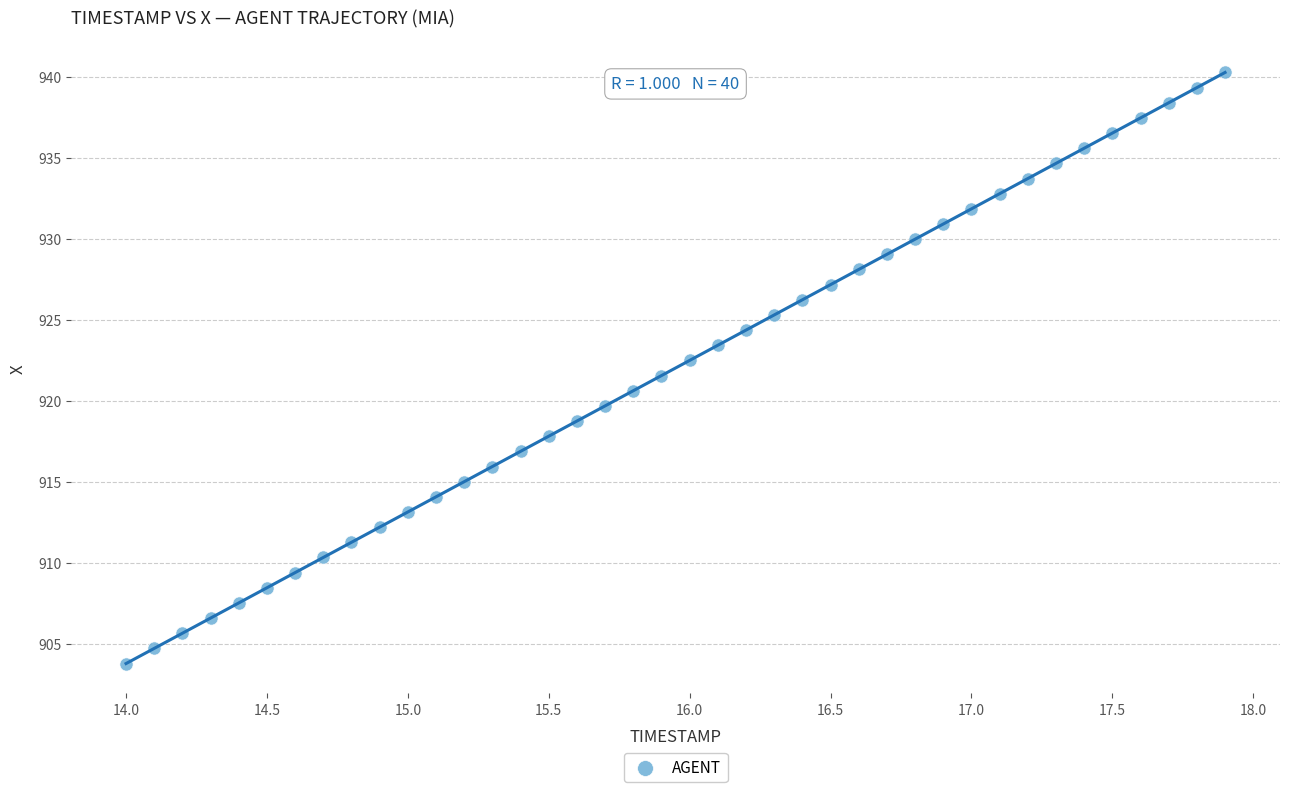

What is the range of X values (max minus min)?

3.9